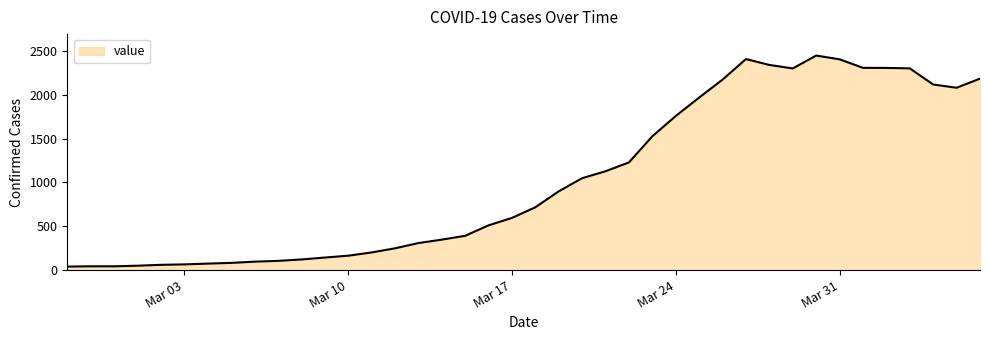

What is the greatest value displayed?

2446